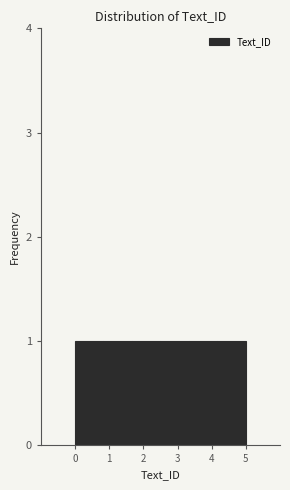

Reading left to right, list every bar in this chart as the range it spans on the x-axis followed by its height. Neither the bar edges nor the heights are printed on the chart, so give them approximately, as read against the axes.

0.0 to 0.8: 1
0.8 to 1.7: 1
1.7 to 2.5: 1
2.5 to 3.3: 1
3.3 to 4.2: 1
4.2 to 5.0: 1